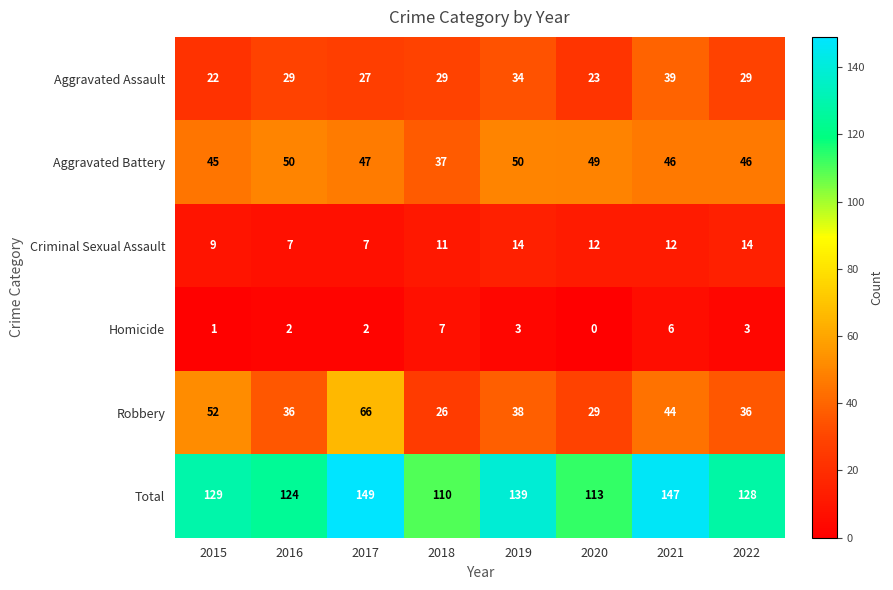

At how many categories does at least one series exceed 55?

8